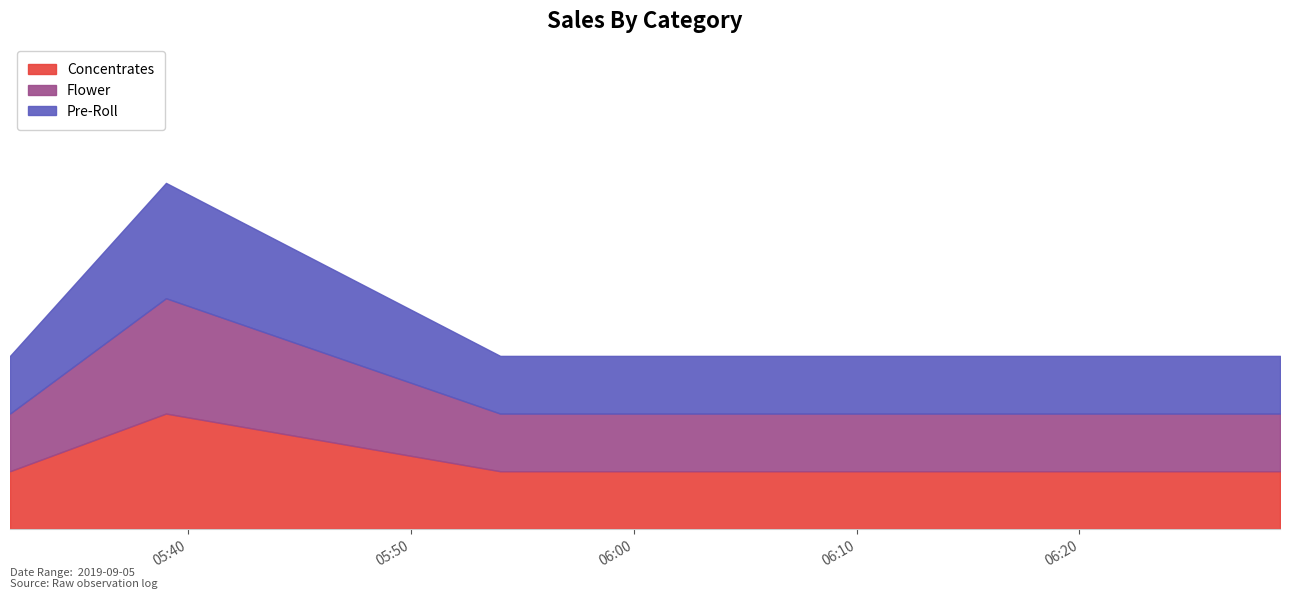

True or false: Pre-Roll has more than 0 points higher than both neighbors.

True